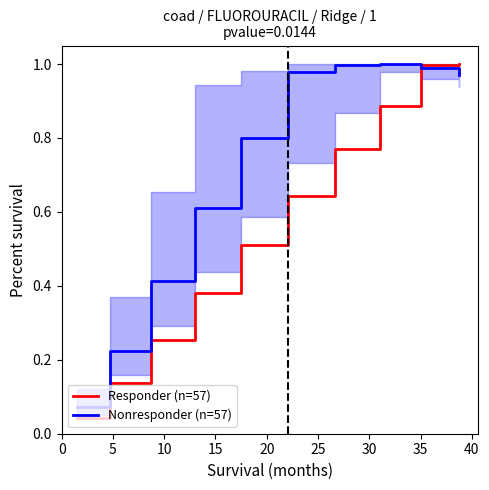

What is the spread (max minus min) of values at 35?

0.1